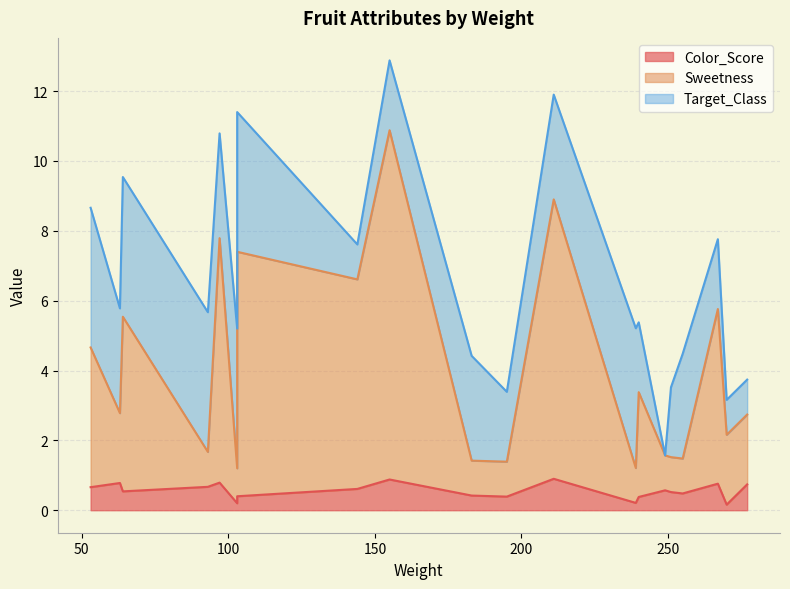

Which series ends up on top after the final intersection of Target_Class and Color_Score?

Target_Class